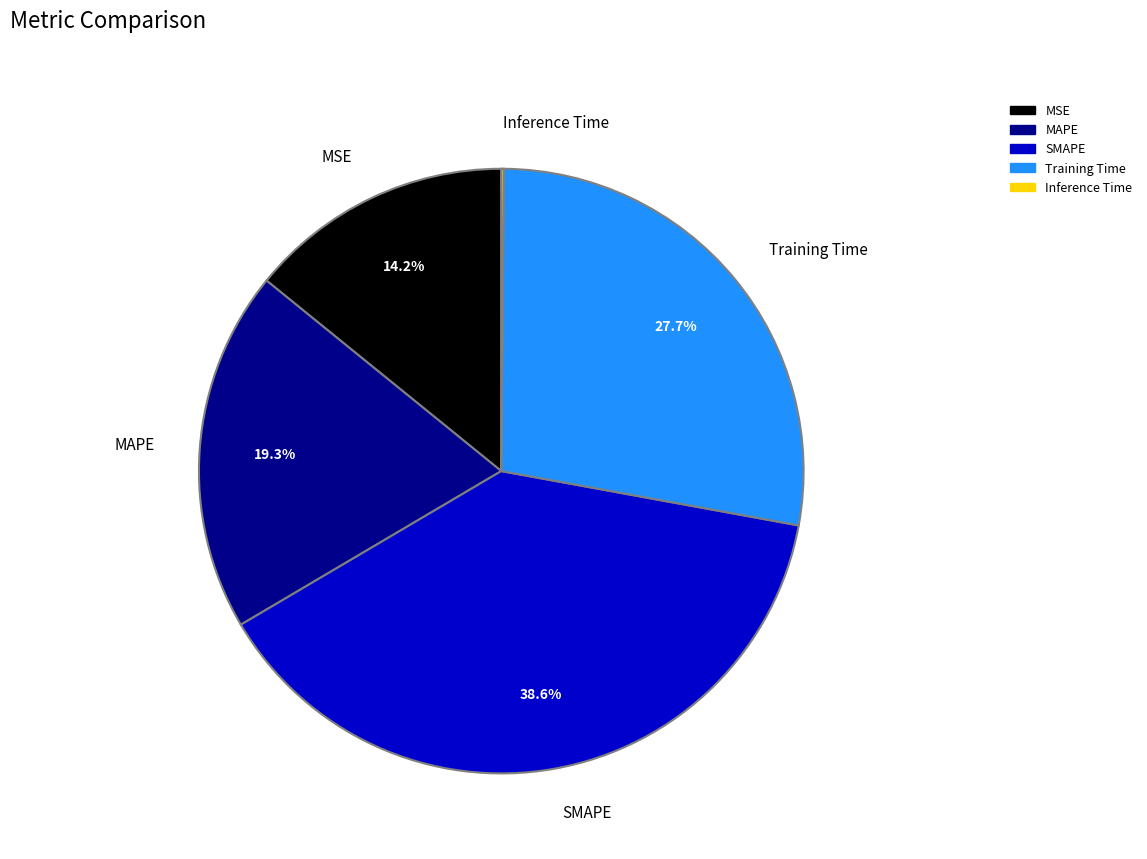

Which slice is the largest?

SMAPE